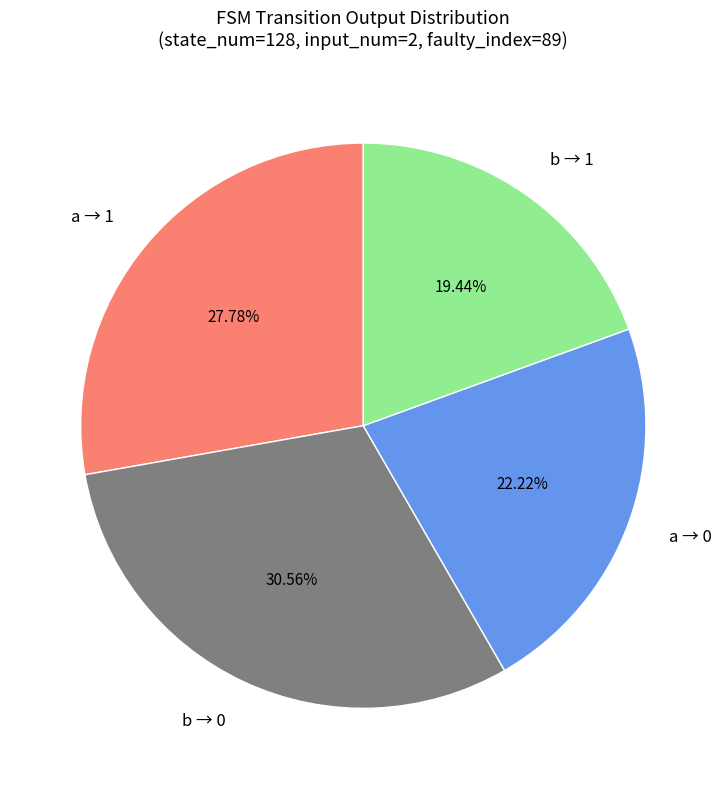

Approximately how many times larger is the value at b → 0 compared to a → 0?

1.4